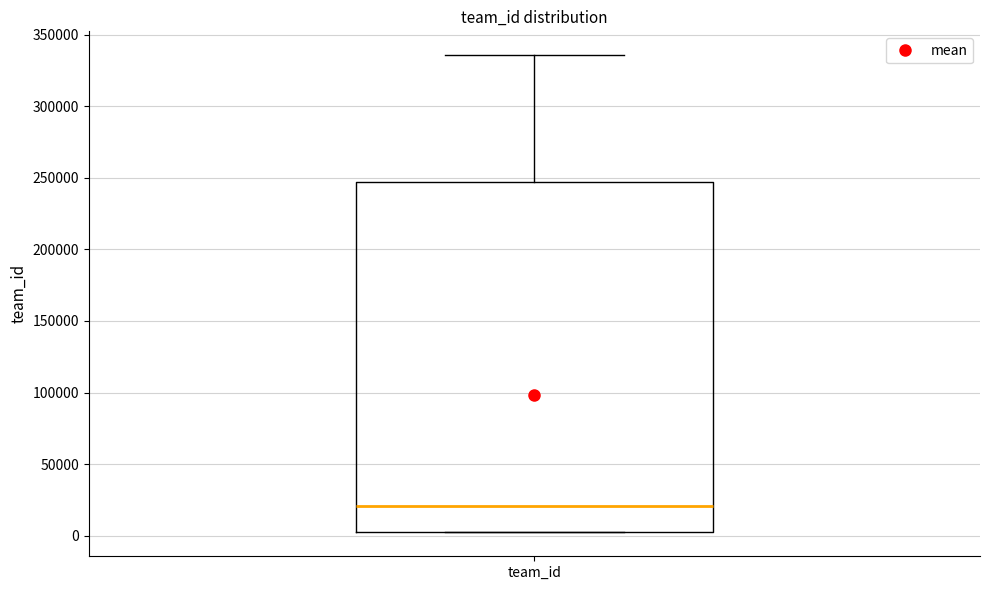

Where is the upper edge of the box for team_id on the y-axis? The values are not printed on the chart, so give them approximately, as read against the axis.

245000